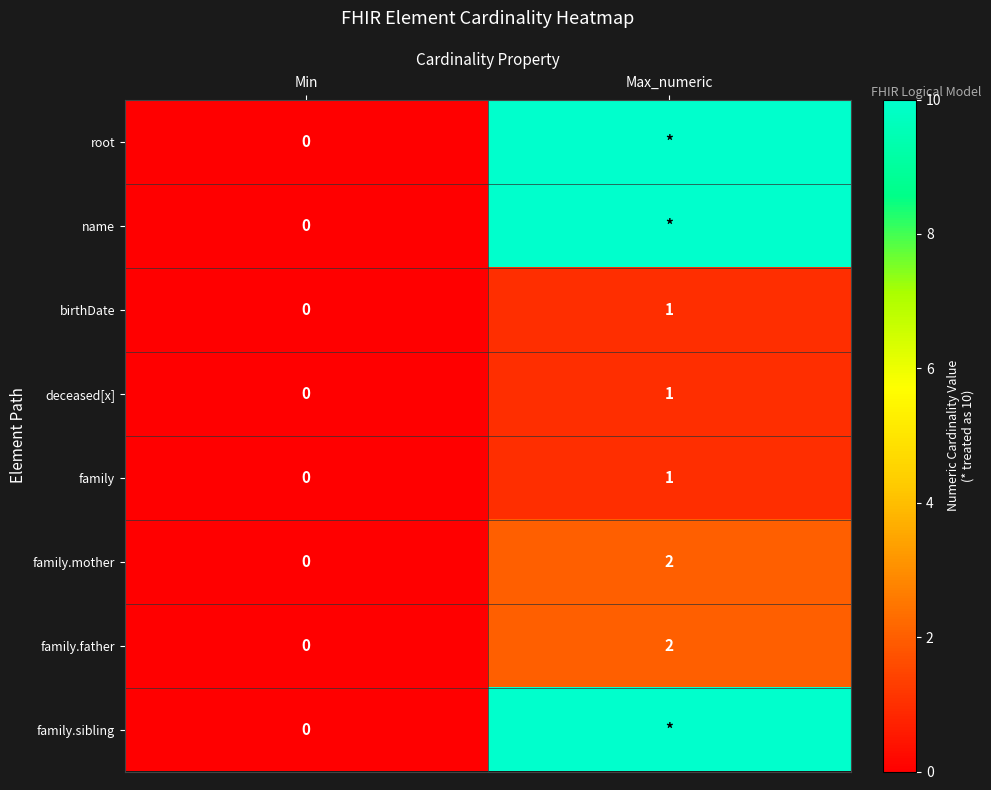

Is it true that family.father equals 1 at Max_numeric?

False